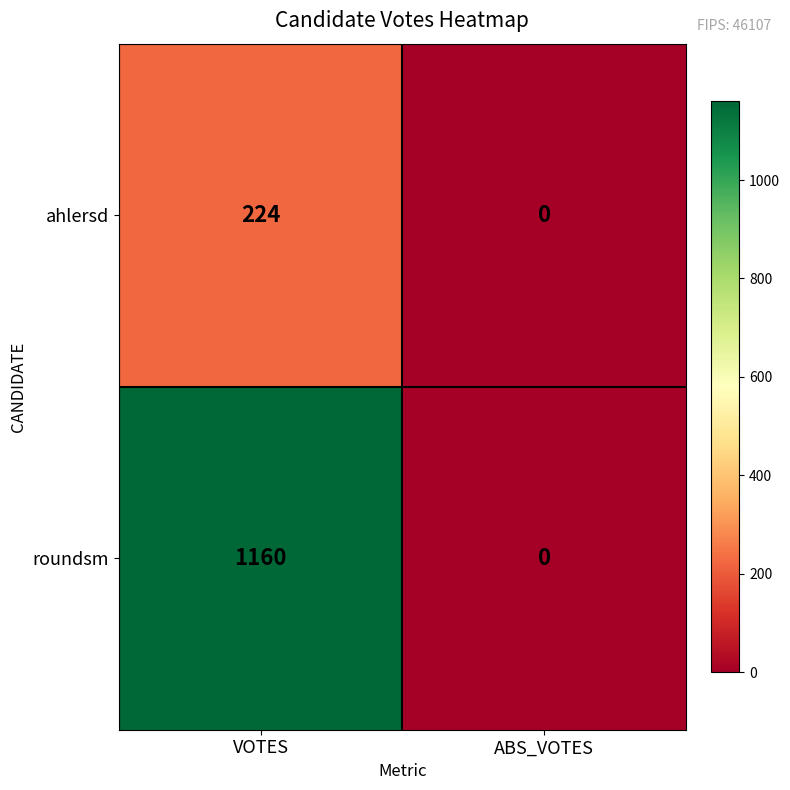

At how many categories does at least one series exceed 37?

1